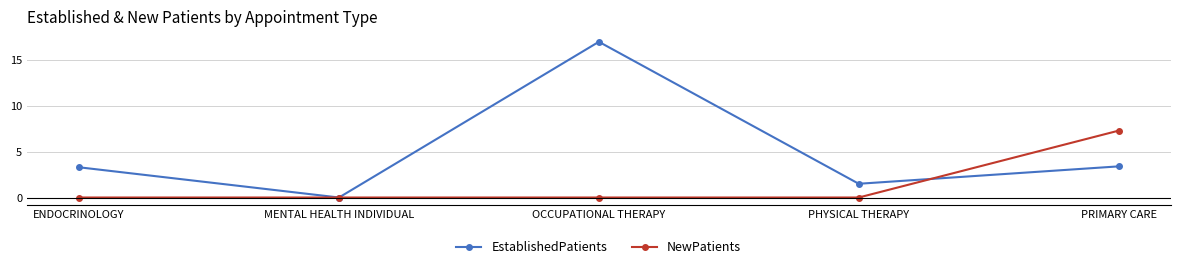

What is the label of the 2nd point from the left?

MENTAL HEALTH INDIVIDUAL